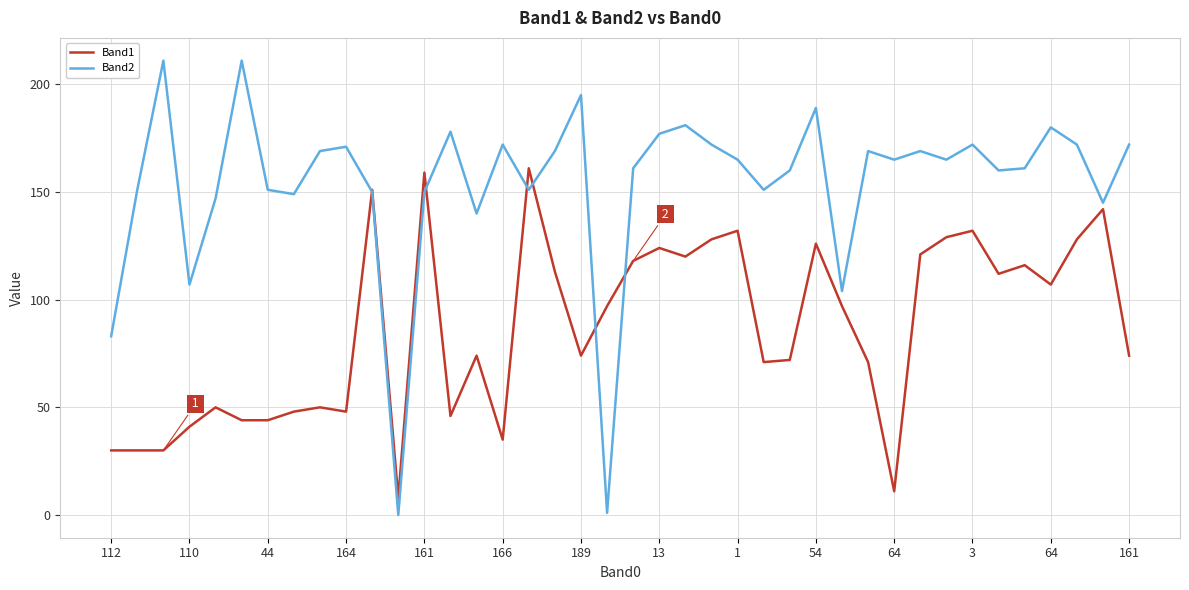

List the series in order of their peak value, highest first.

Band2, Band1